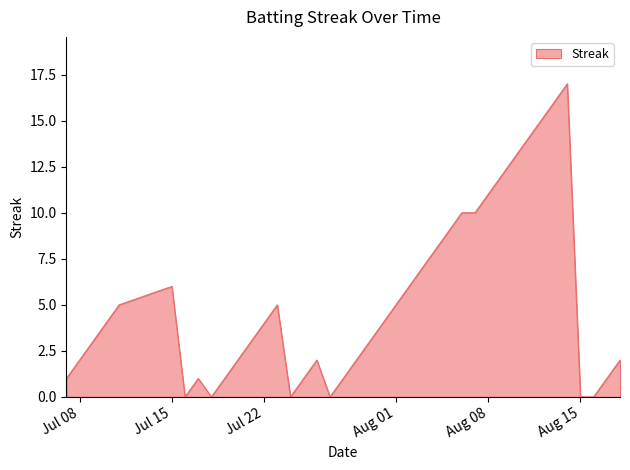

What is the greatest value displayed?

17